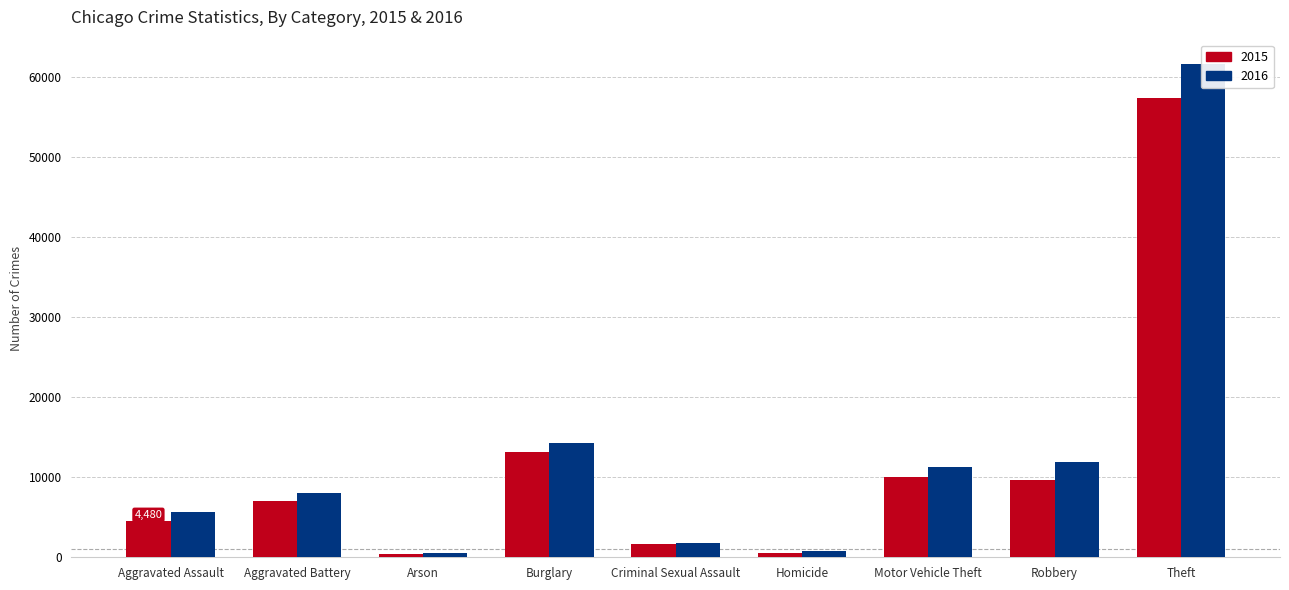

What is the total value across all series at Robbery?

21598